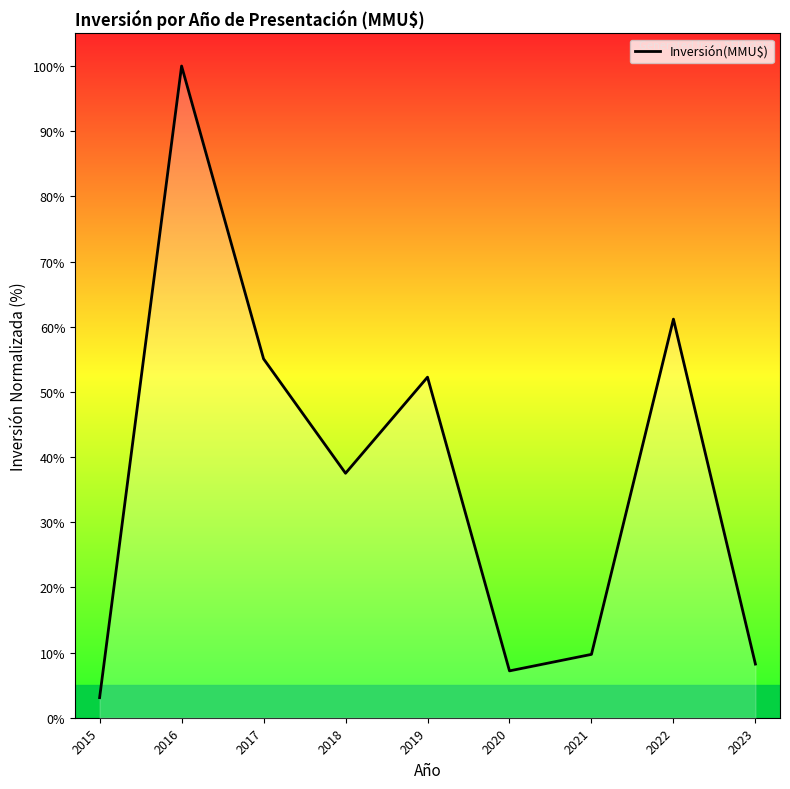

At which label is the value closest to 51?

2019